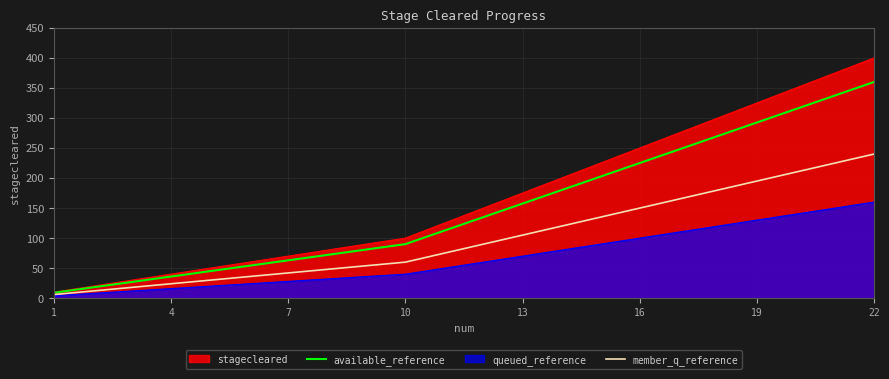

Is it true that available_reference equals 36.0 at 4?

True